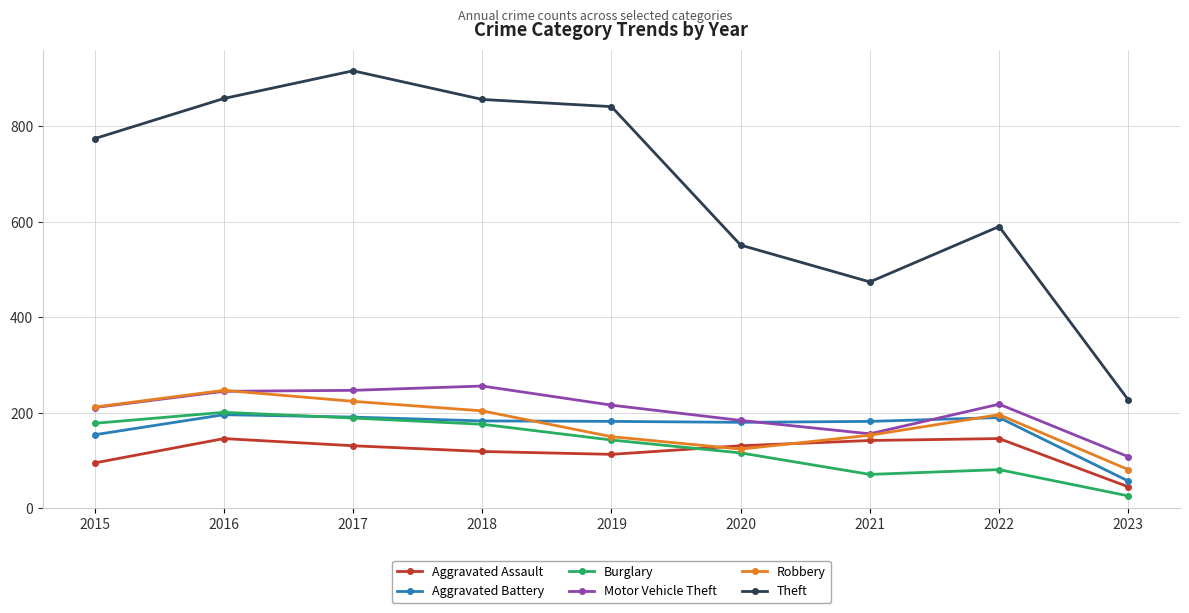

The value of Theft at 2019 is 553. True or false?

False